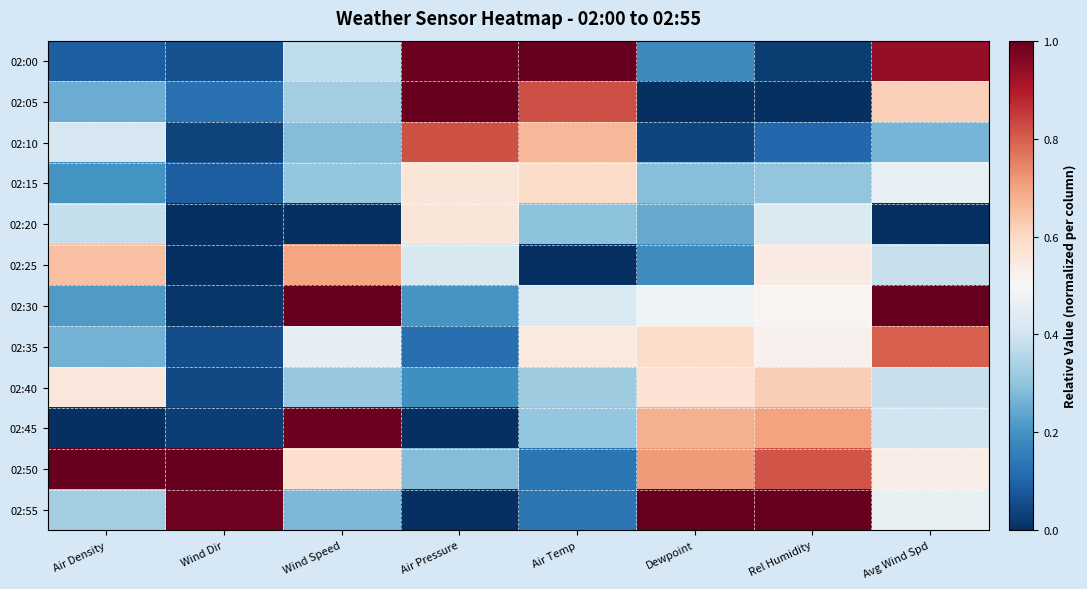

List the series in order of their peak value, lowest first.

02:20, 02:15, 02:40, 02:25, 02:35, 02:10, 02:45, 02:00, 02:05, 02:30, 02:50, 02:55